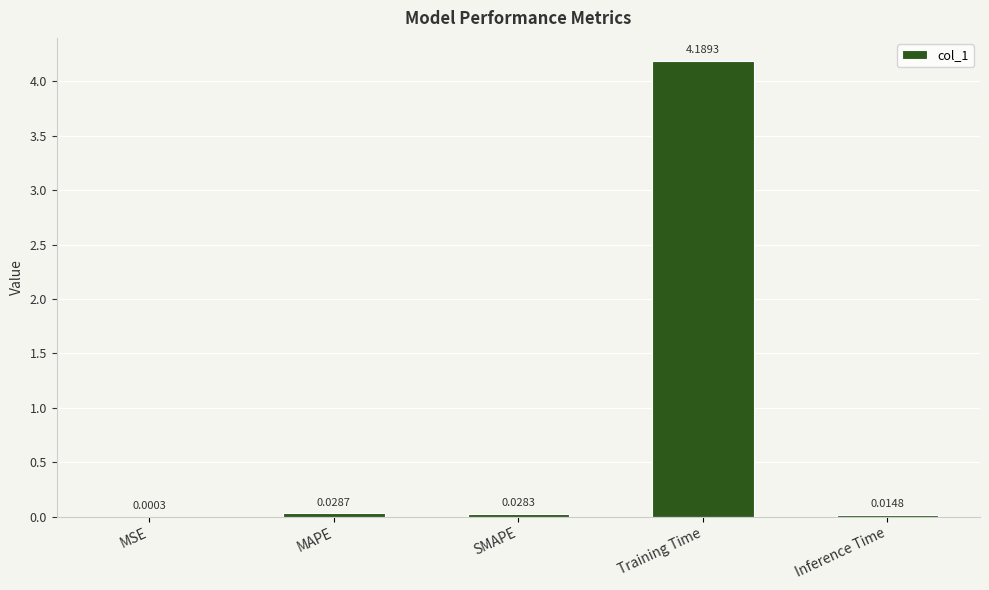

At which label is the value closest to 2?

MAPE